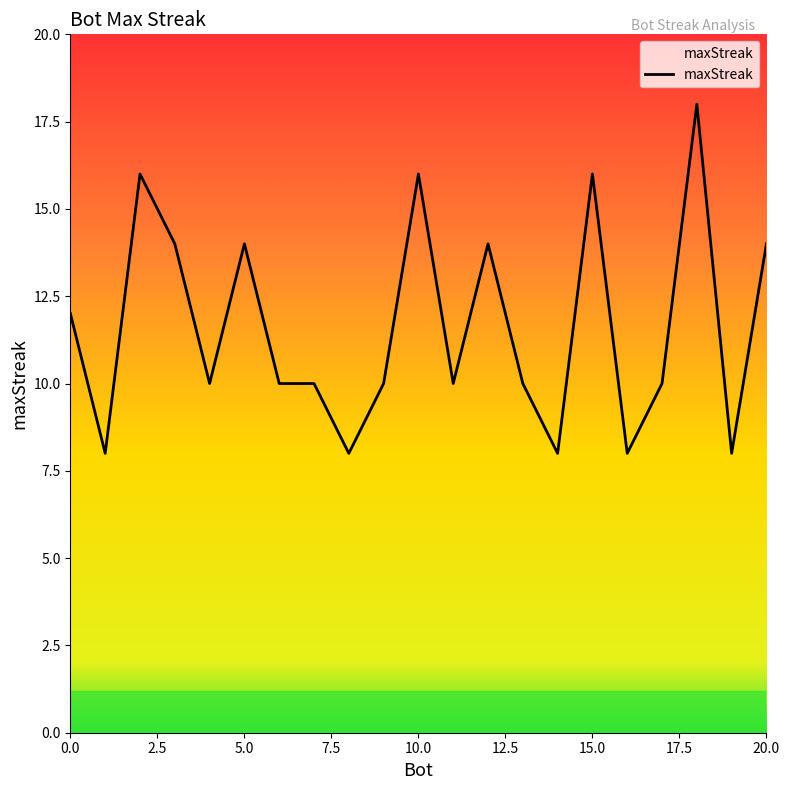

What is the difference between the values at 2 and 8?

8